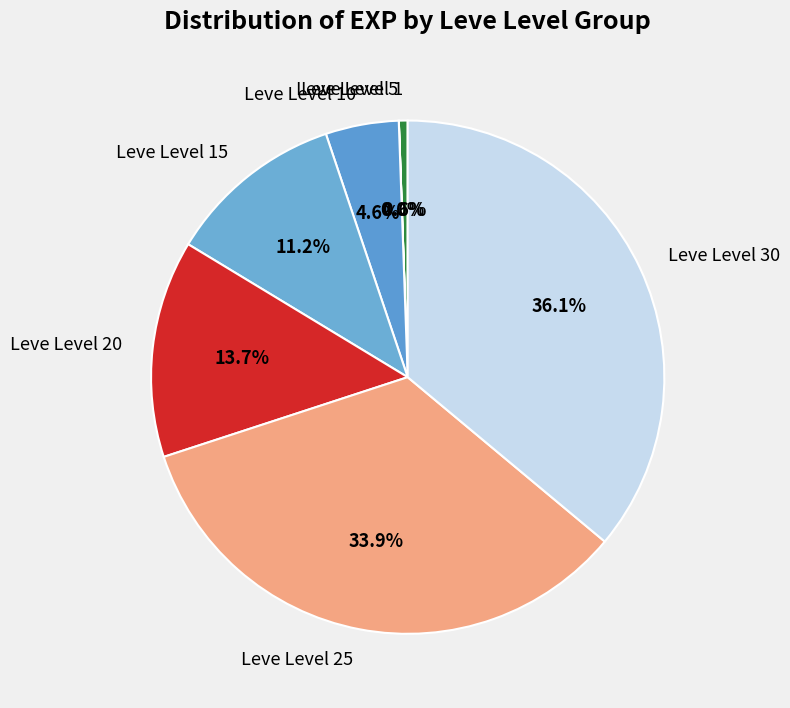

Is there any slice that represents more than half of the pie?

No